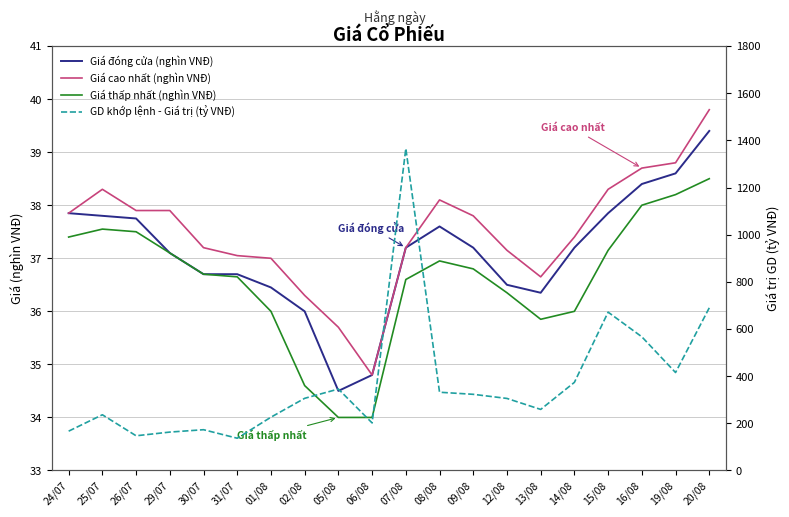

At which label does Giá đóng cửa (nghìn VNĐ) reach its peak?

20/08